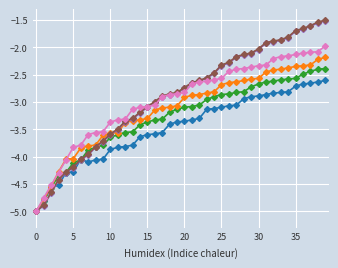

What is the maximum value shown in the chart?

-1.5